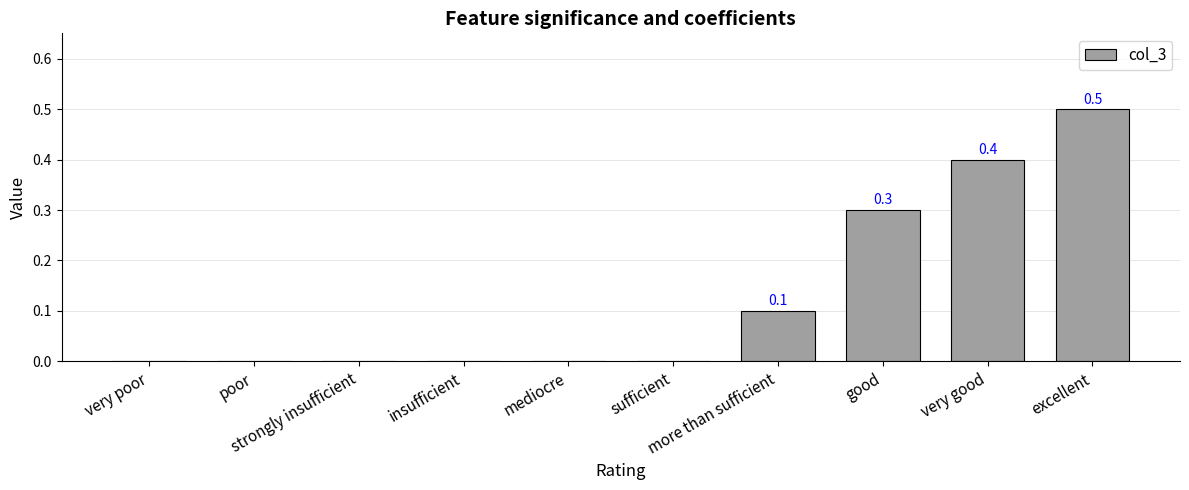

Reading left to right, what are all the values shown in this chart?

very poor=0.0	poor=0.0	strongly insufficient=0.0	insufficient=0.0	mediocre=0.0	sufficient=0.0	more than sufficient=0.1	good=0.3	very good=0.4	excellent=0.5